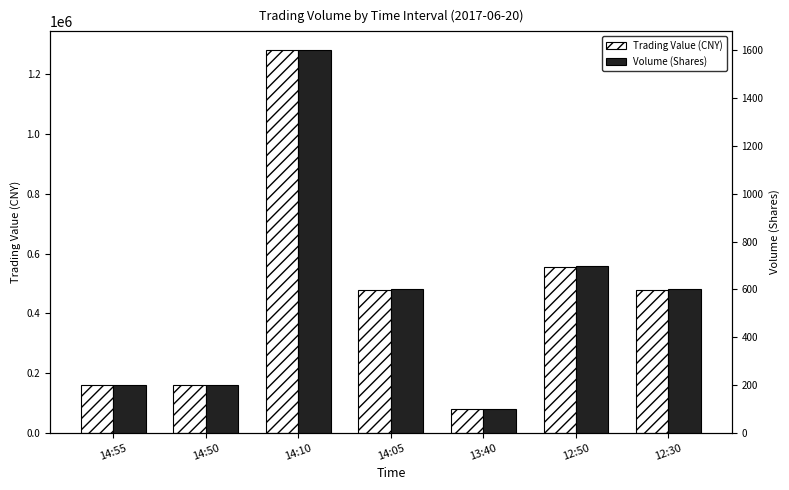

Reading left to right, list all the values displayed in this chart.

Trading Value (CNY): 159200	159300	1280000	479100	79500	556500	477300
Volume (Shares): 200	200	1600	600	100	700	600